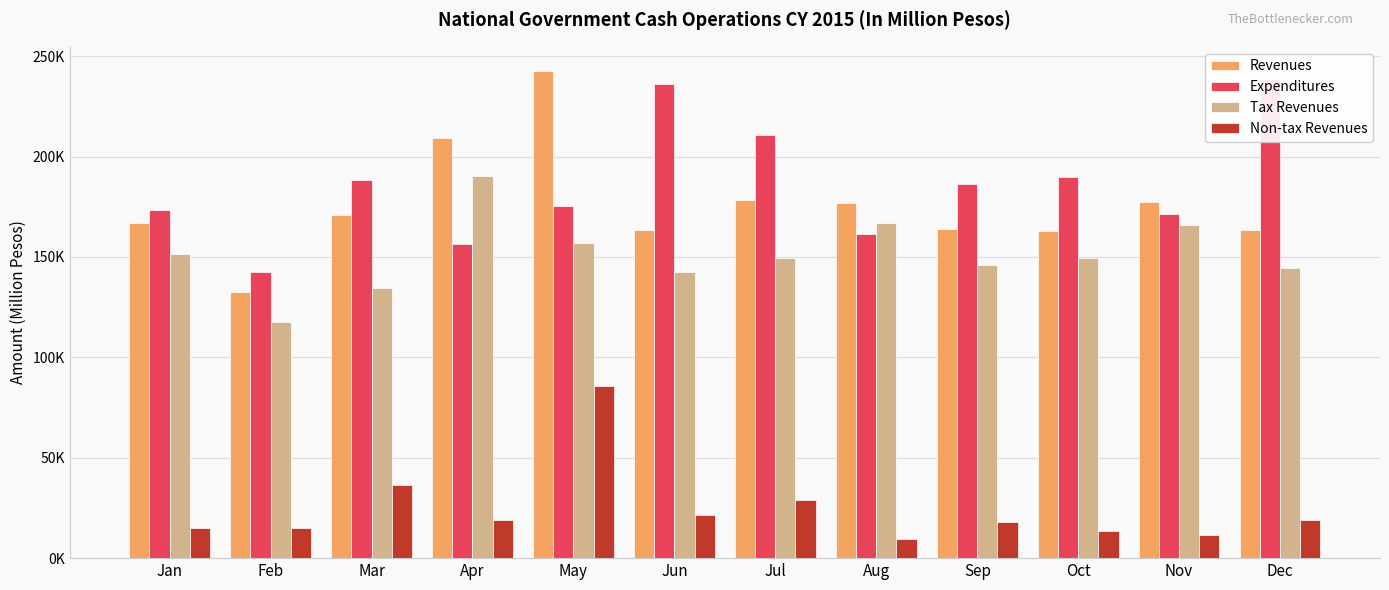

Reading left to right, extract all data points from this chart.

Revenues: 166652	132772	171106	209104	242525	163576	178474	176656	164112	163015	177451	163513
Expenditures: 173124	142445	188478	156505	175188	236249	210672	161616	186252	190037	171422	238657
Tax Revenues: 151565	117505	134593	190119	156924	142325	149378	167115	146189	149327	165959	144476
Non-tax Revenues: 15036	15229	36487	18983	85600	21251	29094	9541	17900	13685	11482	19029